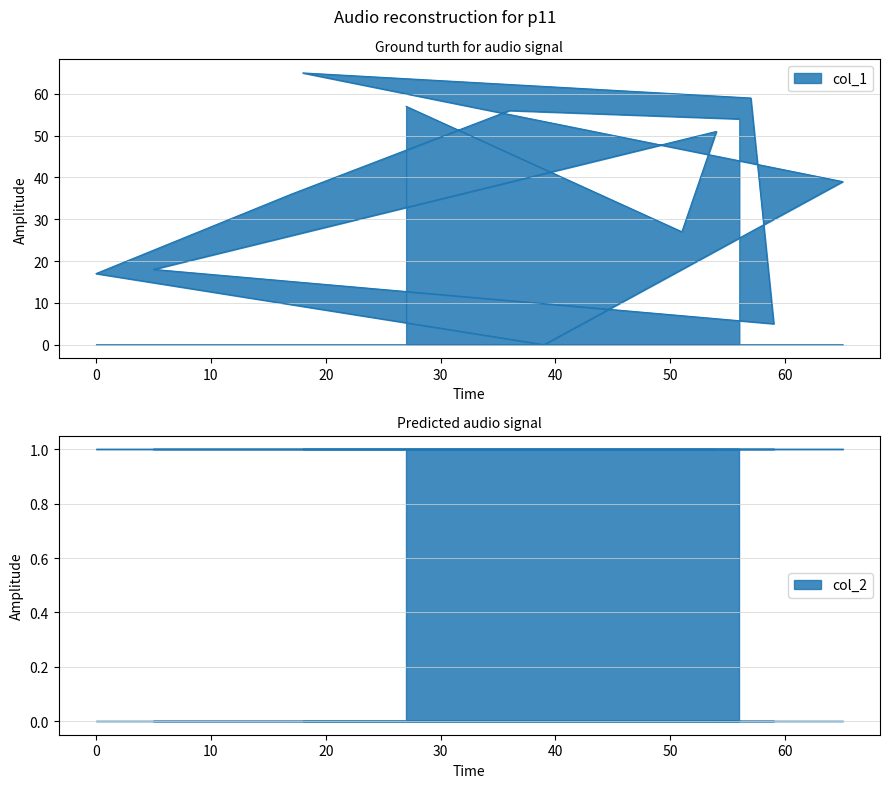

Where does the data first go above 39?

27